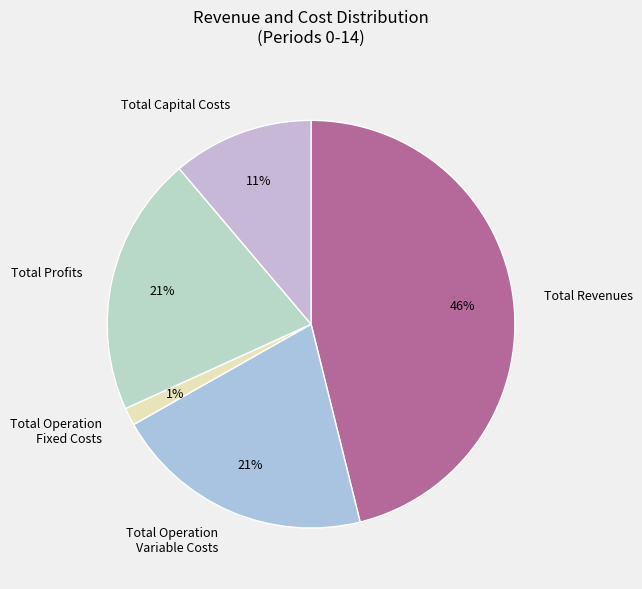

To the nearest percent, what portion does Total Operation Variable Costs represent?

21%